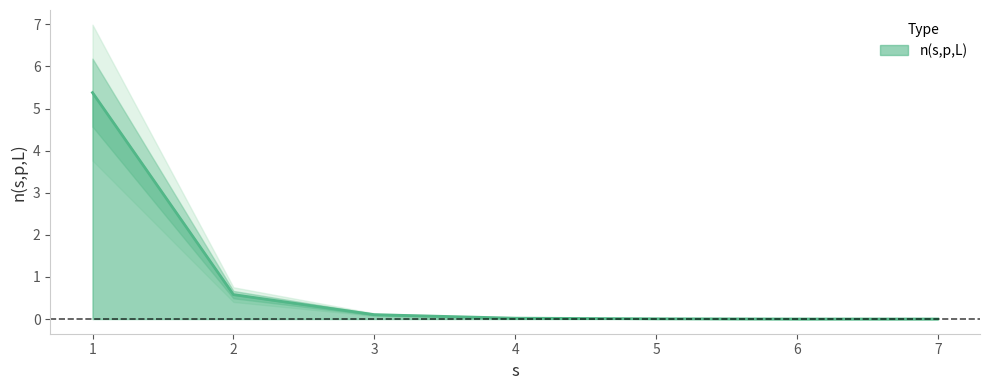

The value at 6 is 0.0. True or false?

False